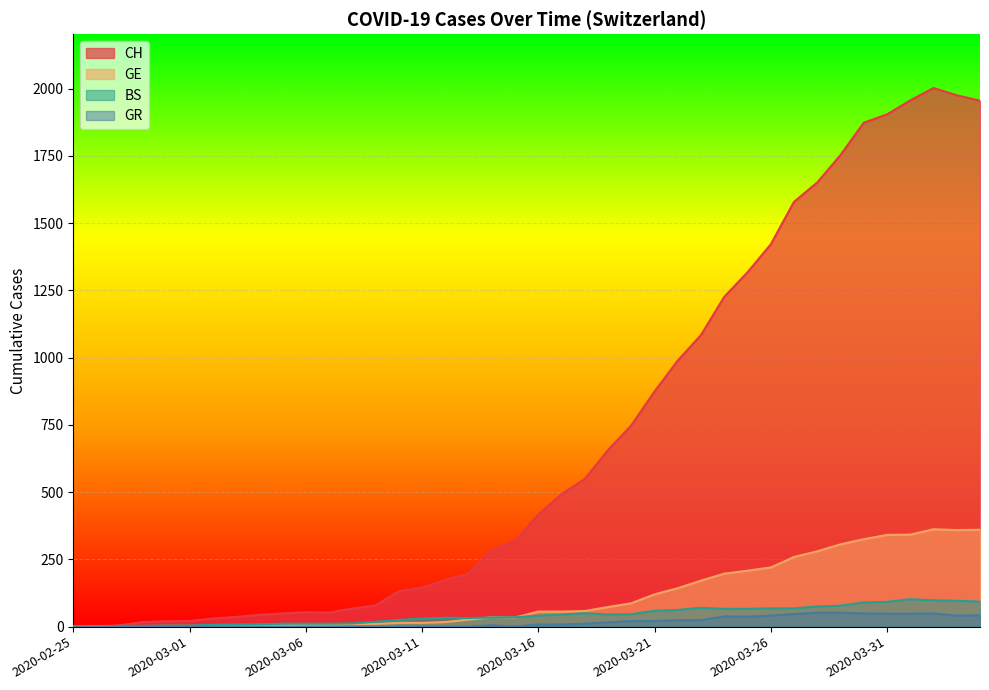

Where is the first local minimum for GE?

2020-03-15